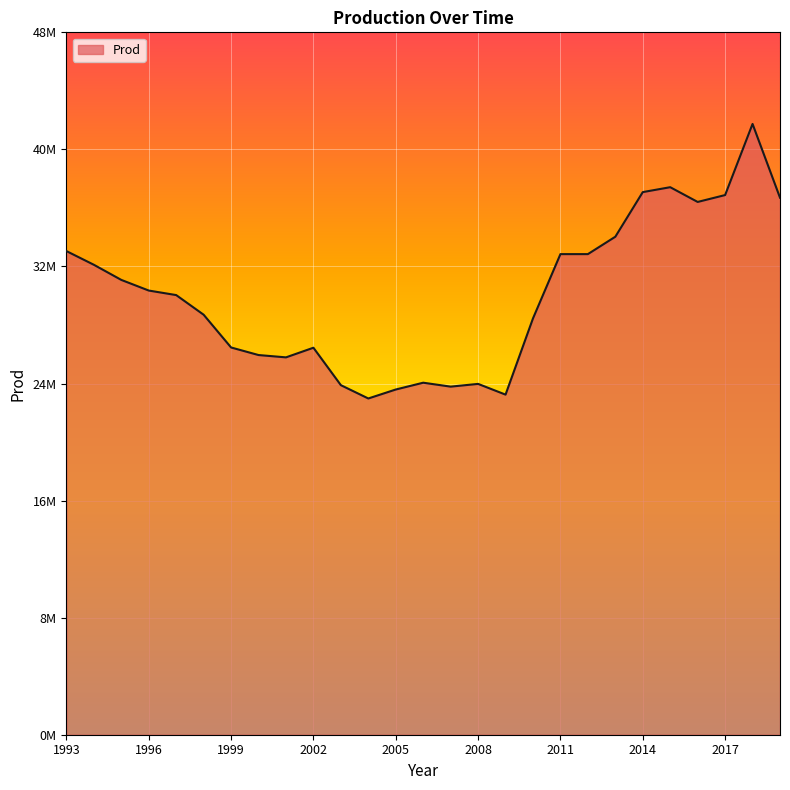

Is this an area chart (filled region under the line)?

Yes